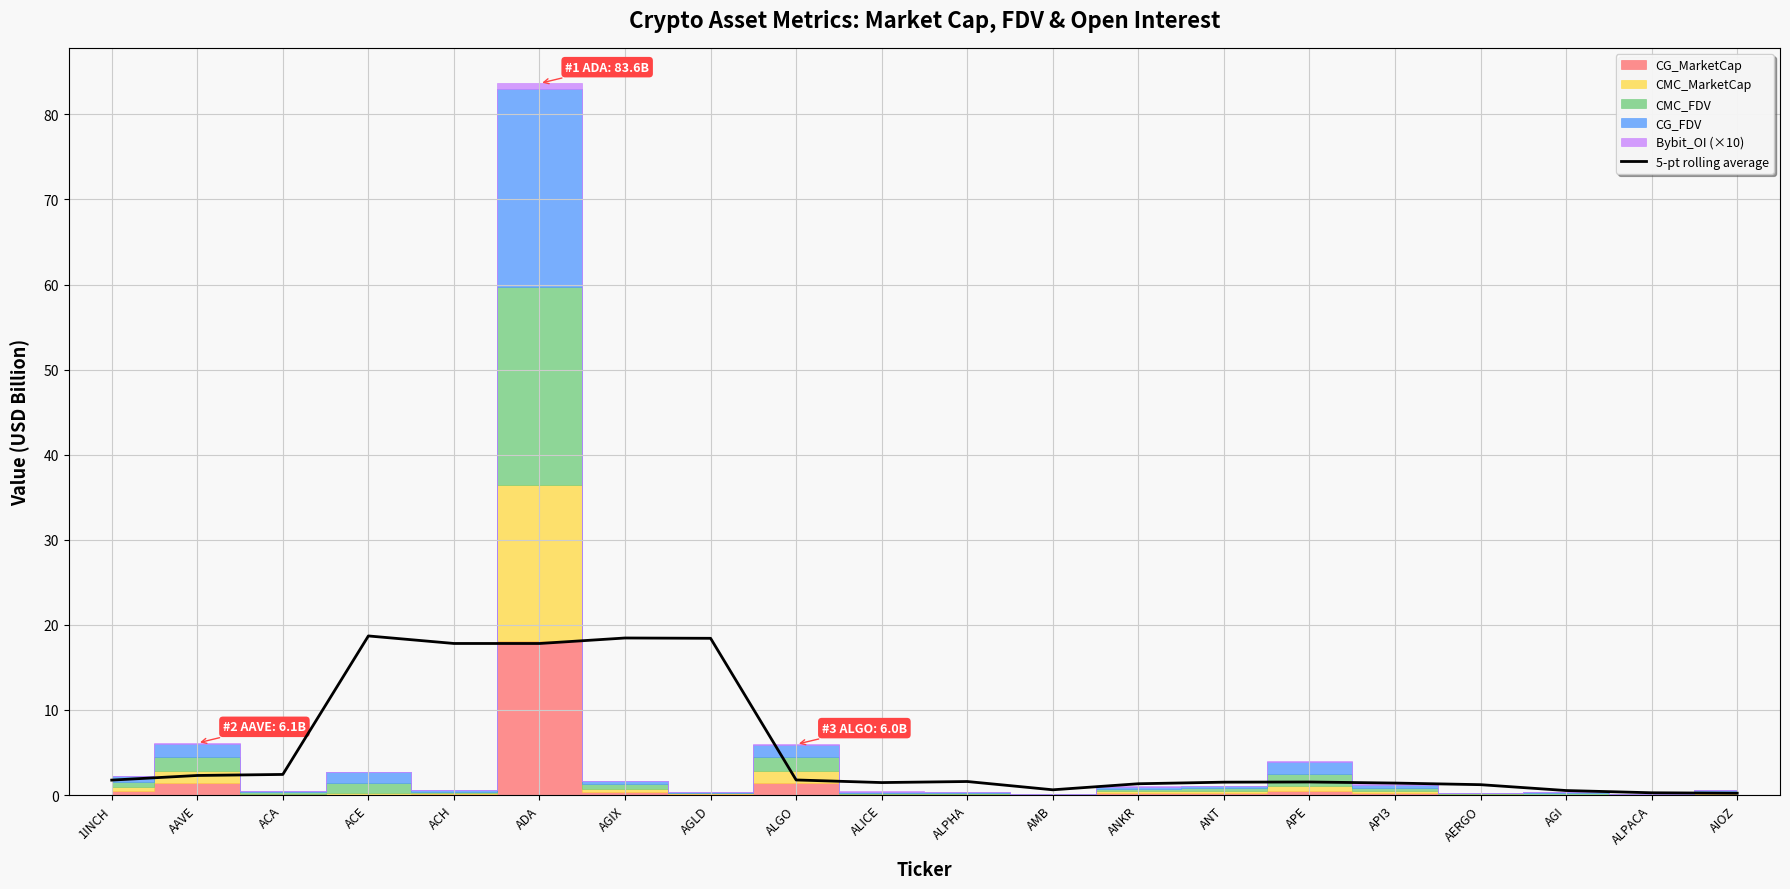

Which has a higher value, APE or API3?

APE